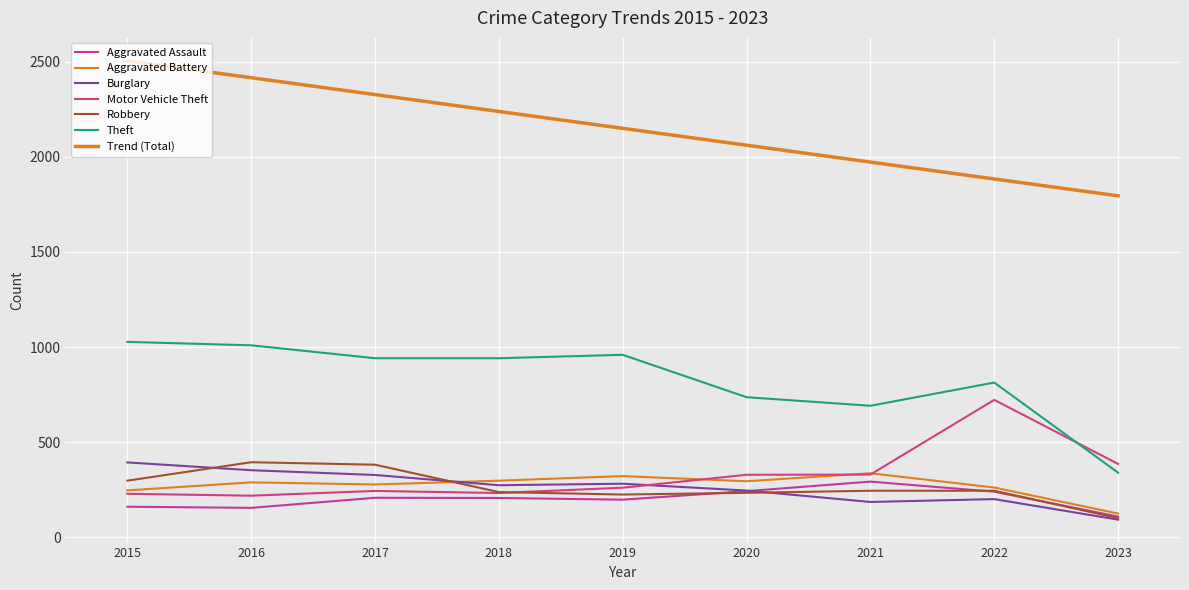

Which series ends up on top after the final intersection of Burglary and Aggravated Assault?

Aggravated Assault